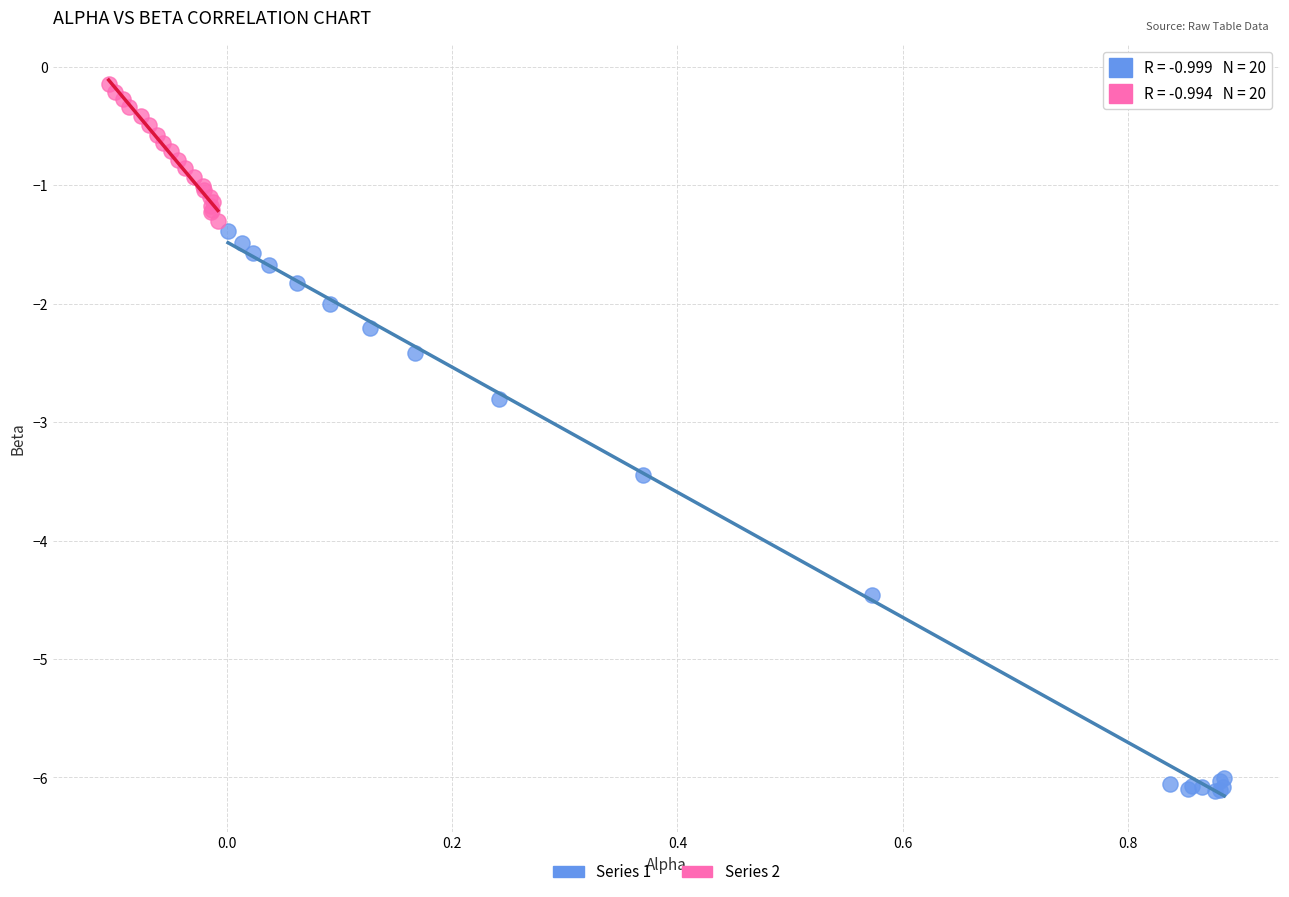

Which series has the widest spread of Y values?

Series 1